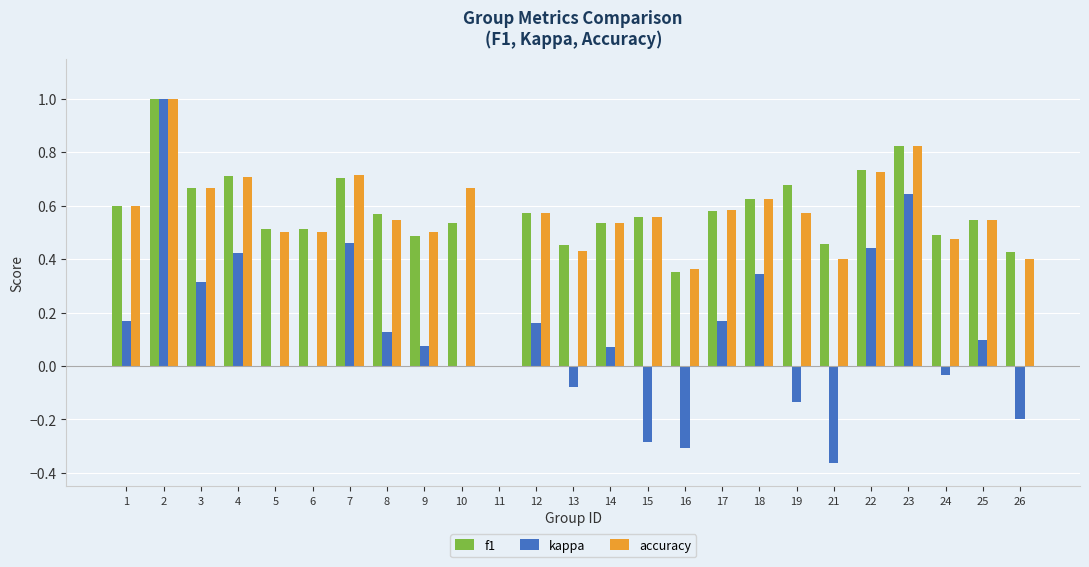

Count the accuracy values in the range 0 to 1.

25